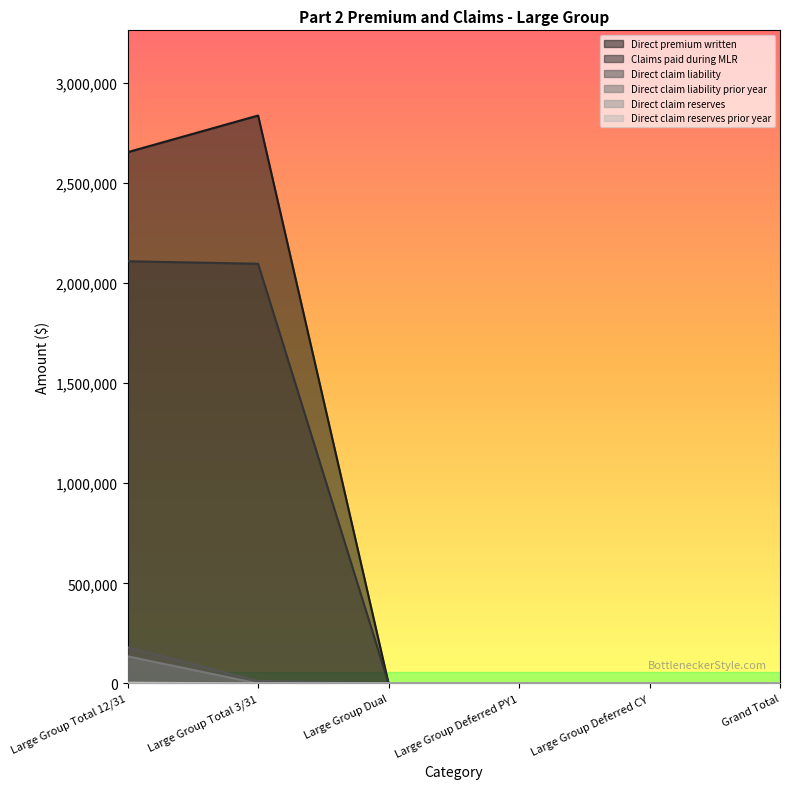

Is it true that Claims paid during MLR equals -861874.8 at Large Group Deferred PY1?

False